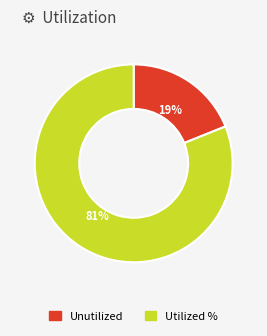

Which slice is the largest?

Utilized %